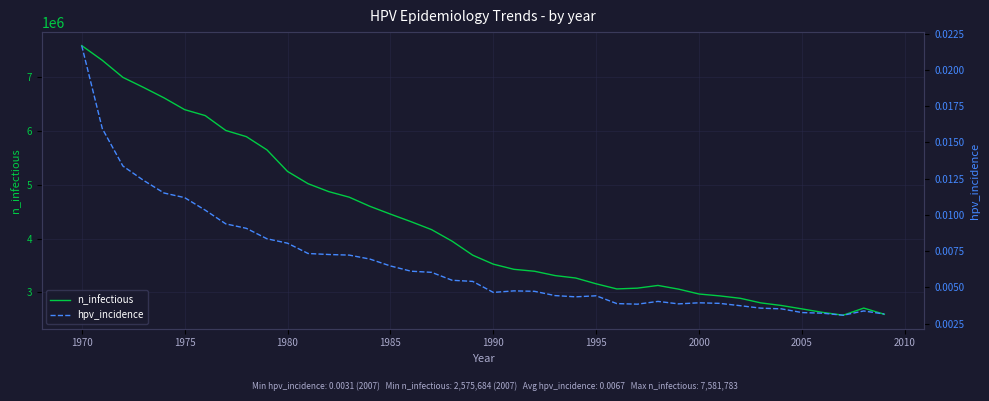

What is the value of the n_infectious point at the 14th from the left?

4767224.0